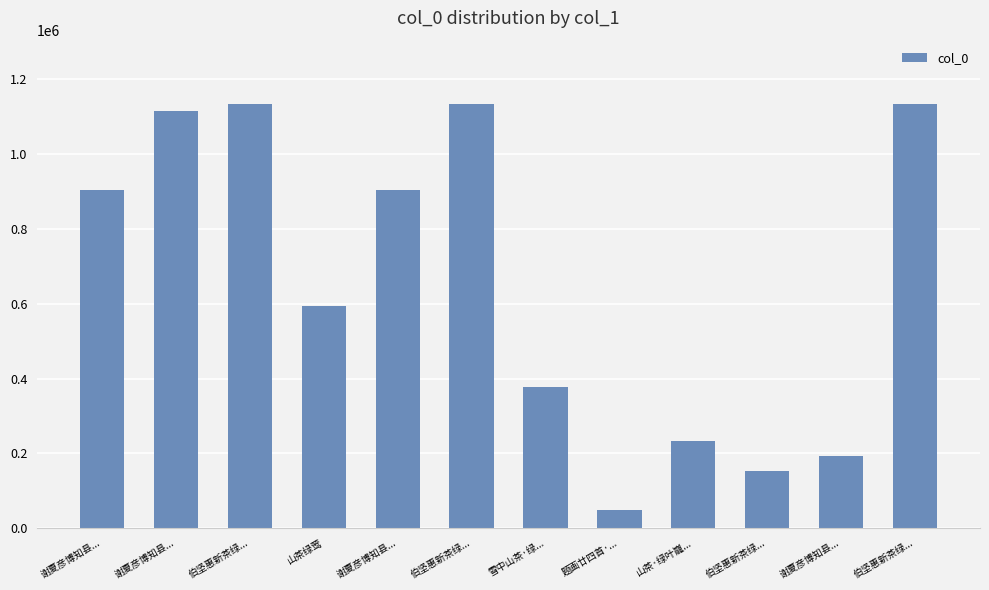

What is the difference between the values at 谢夏彦博知县... and 题画廿四首·...?

144320